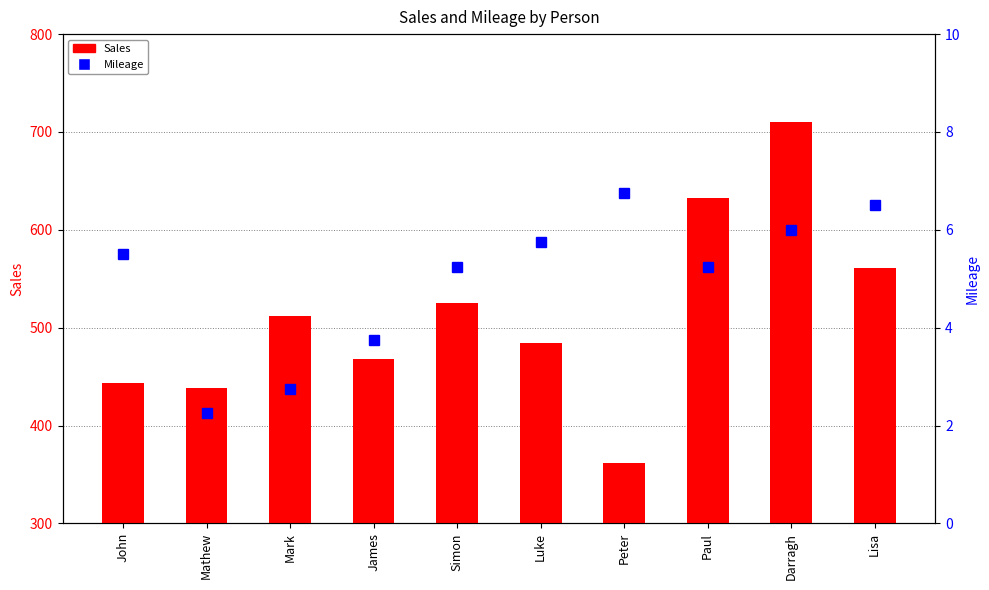

Is it true that Sales equals 753.5 at John?

False